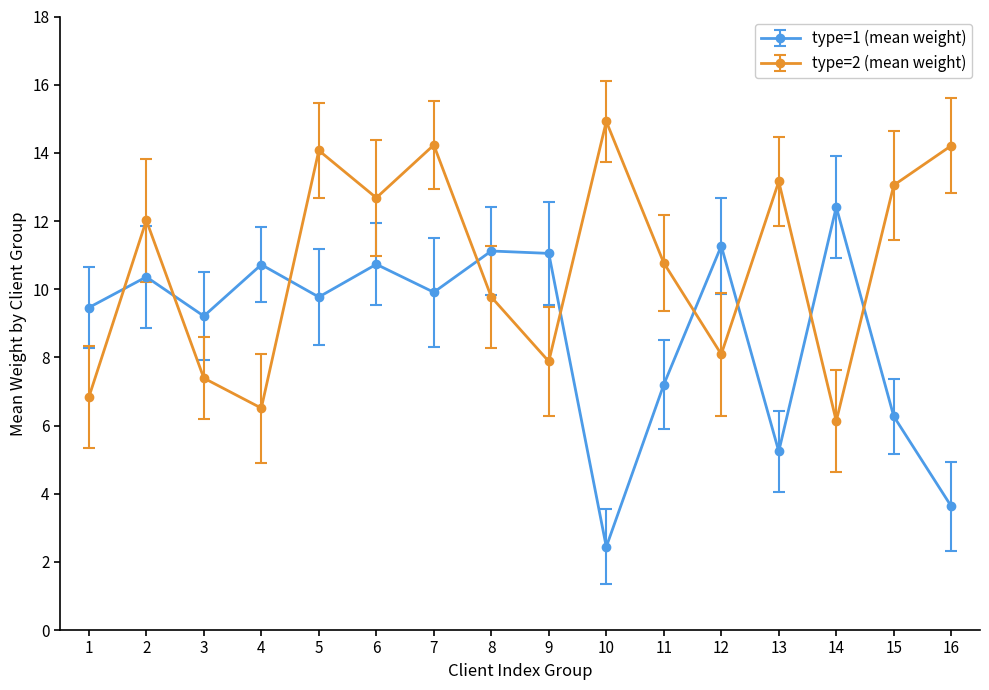

Which series has the widest spread of values?

type=1 (mean weight)